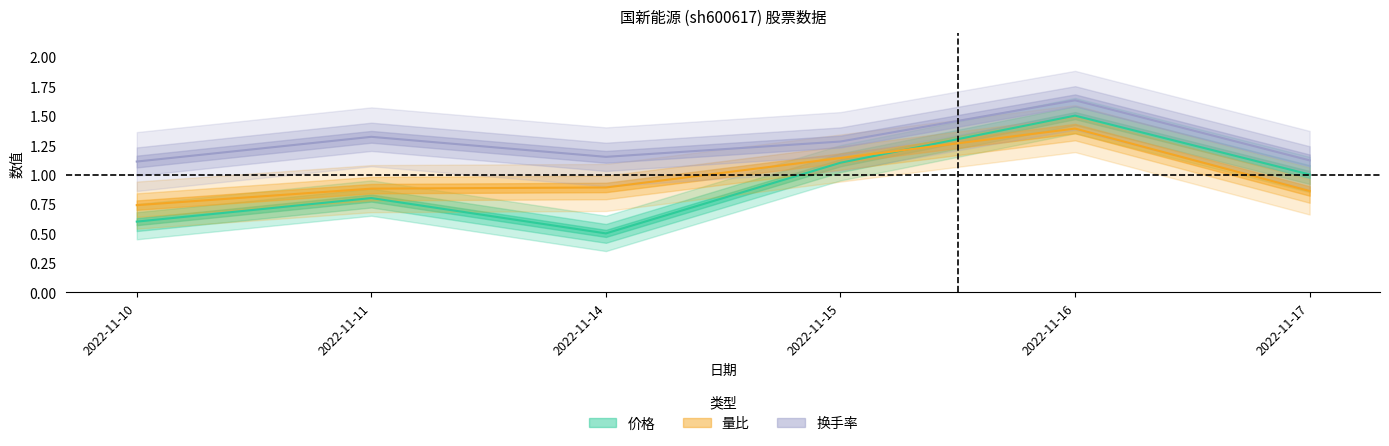

Where is the first local maximum for 量比?

2022-11-16